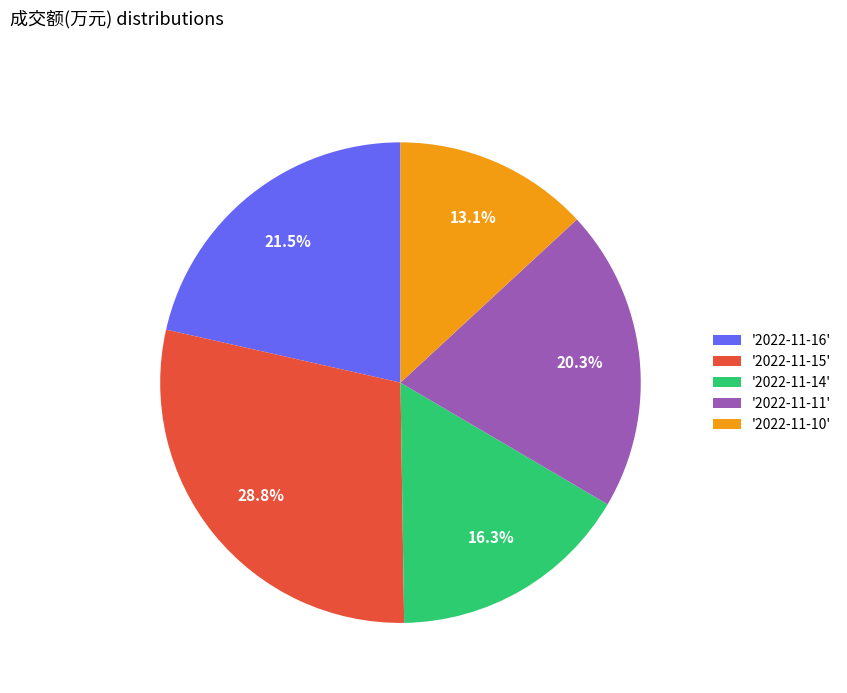

Rank the categories by value from lowest to highest.

'2022-11-10', '2022-11-14', '2022-11-11', '2022-11-16', '2022-11-15'